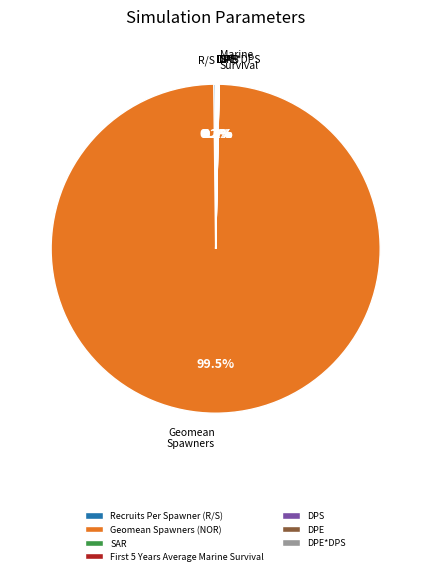

What is the largest slice in the pie chart?

Geomean Spawners (NOR)